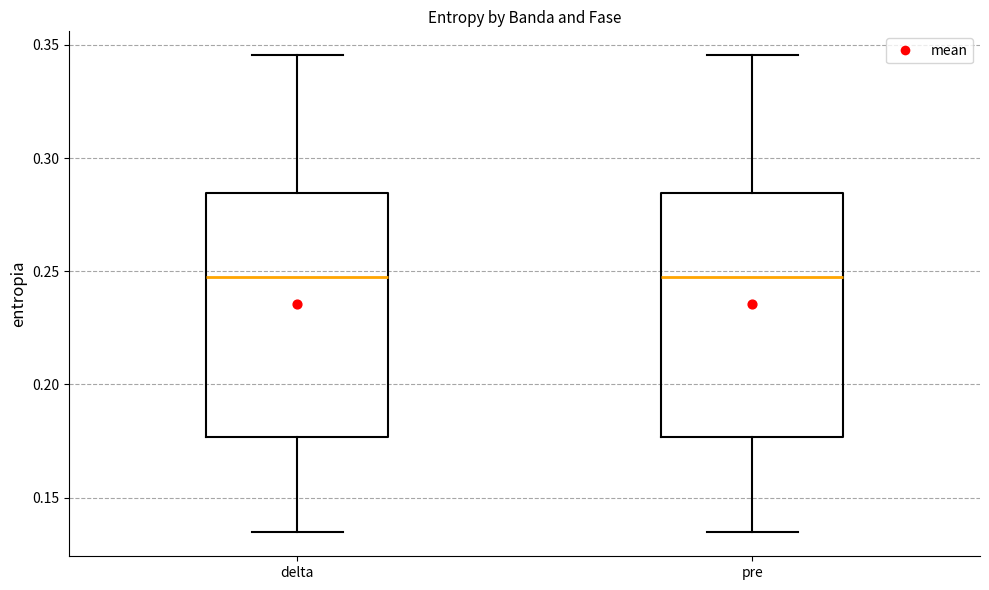

Where does the upper whisker of the box for delta end on the y-axis? The values are not printed on the chart, so give them approximately, as read against the axis.

0.345